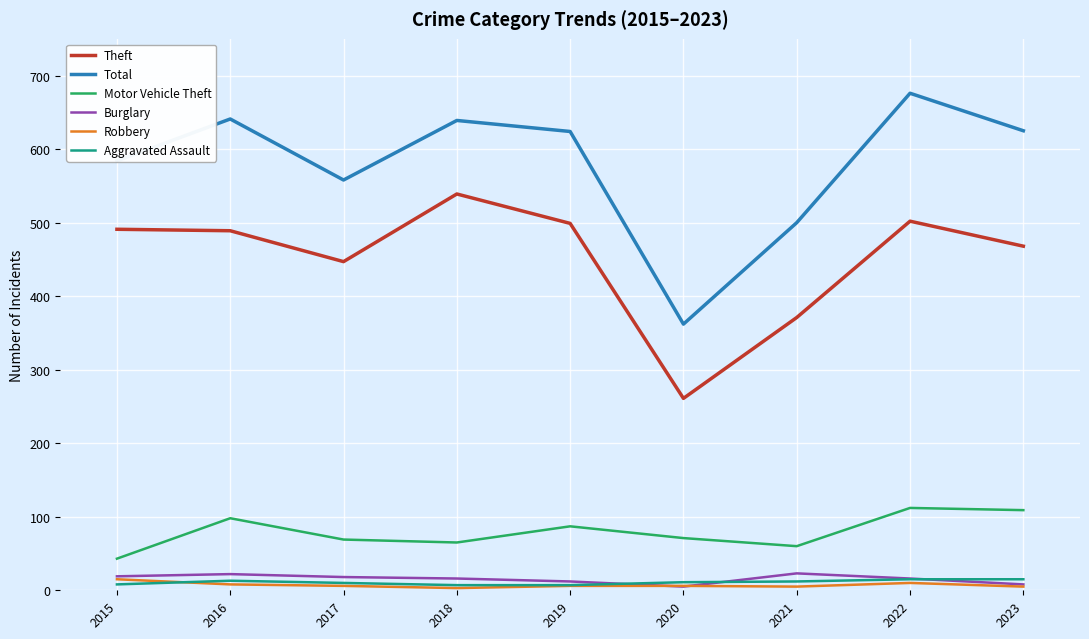

What is the difference between the Robbery values at 2016 and 2022?

2